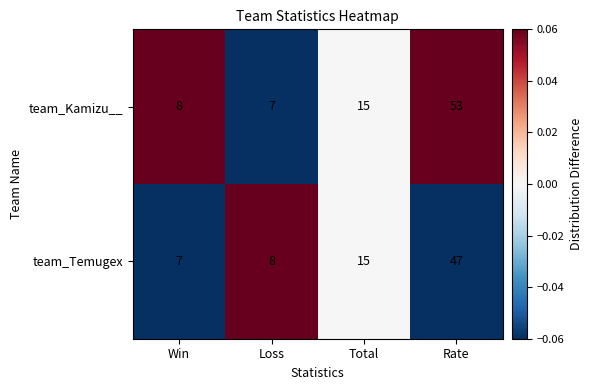

The value of team_Temugex at Rate is 47. True or false?

True